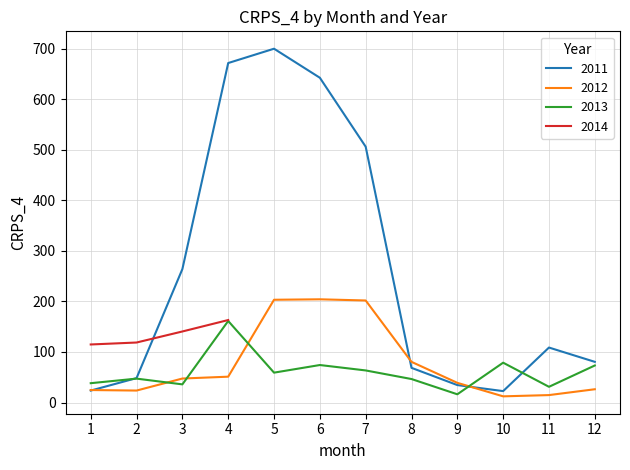

The value of 2011 at 7 is 506.3. True or false?

True